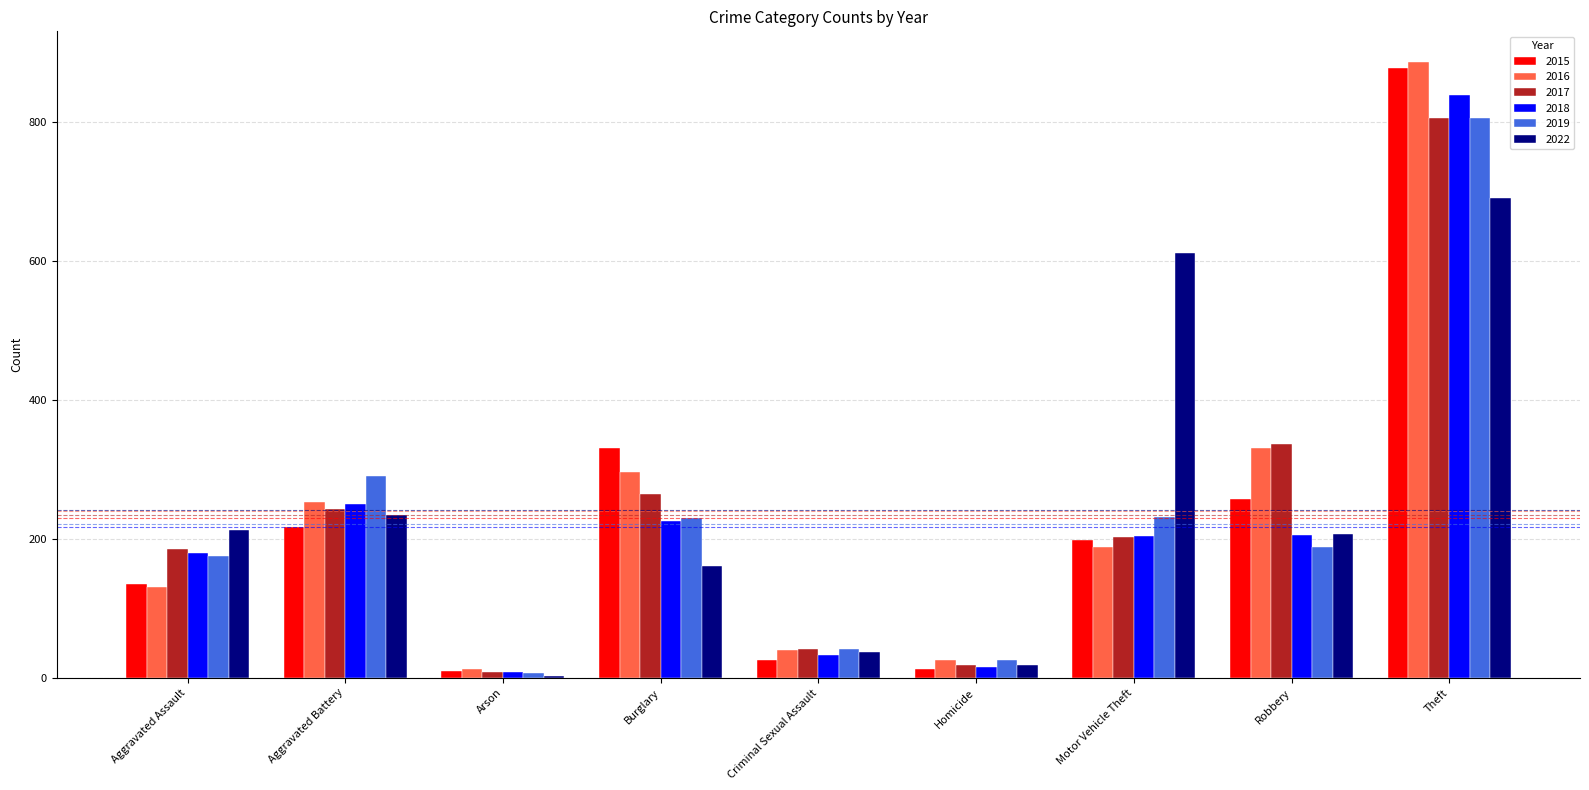

Which category has the highest value across all series?

Theft